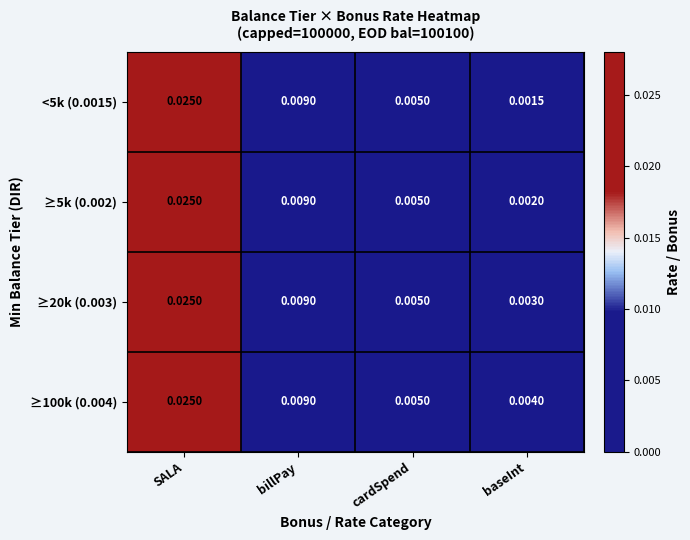

Is the value of ≥5k (0.002) at SALA greater than the value of <5k (0.0015) at baseInt?

Yes